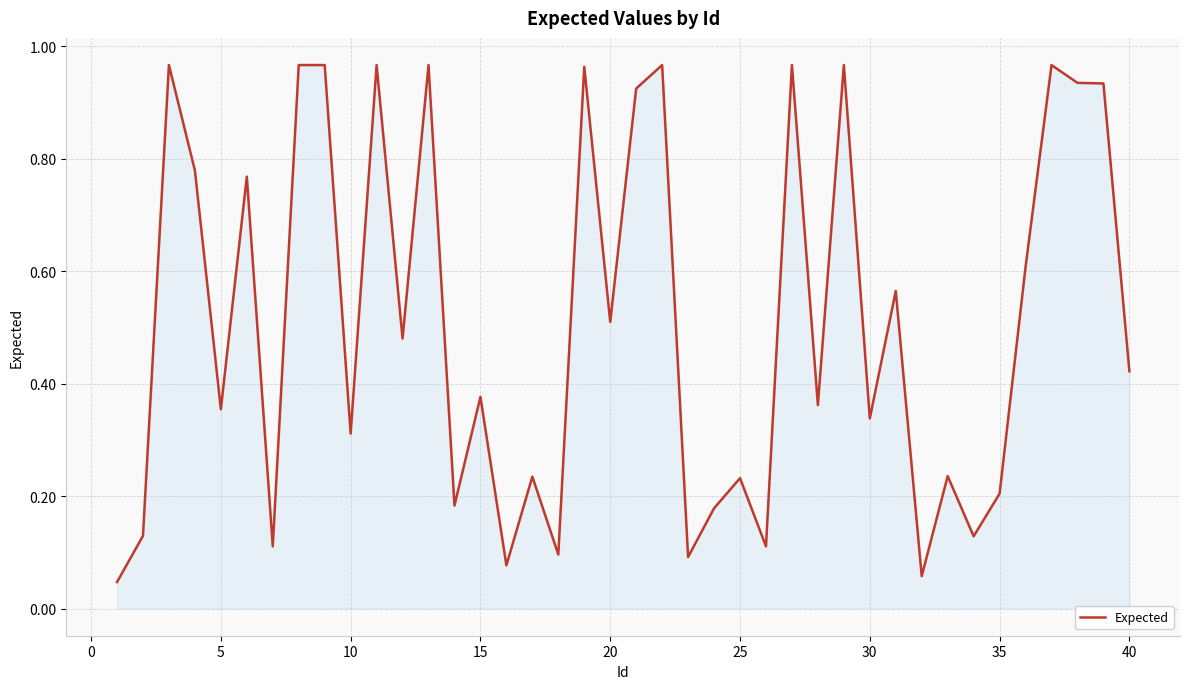

Does the chart have visible grid lines?

Yes